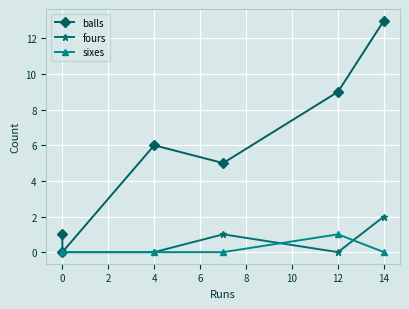

True or false: sixes and fours cross at least once.

True